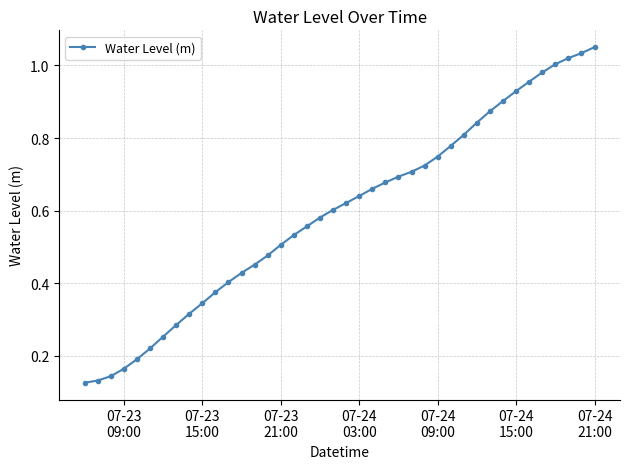

What is the sum of all values?

23.7